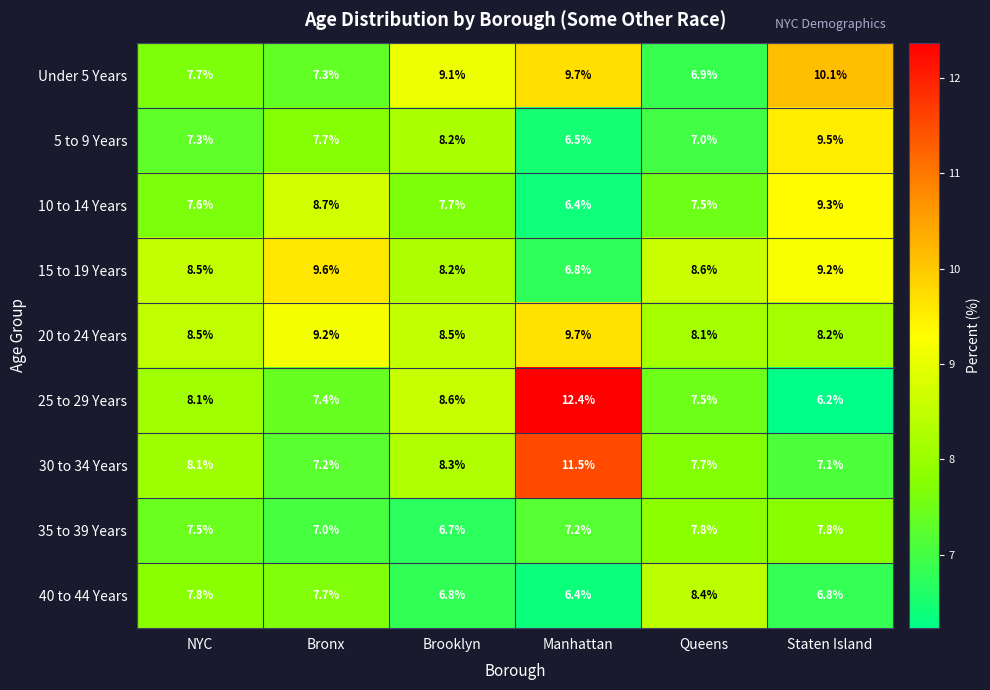

Which series has the largest total across all categories?

20 to 24 Years